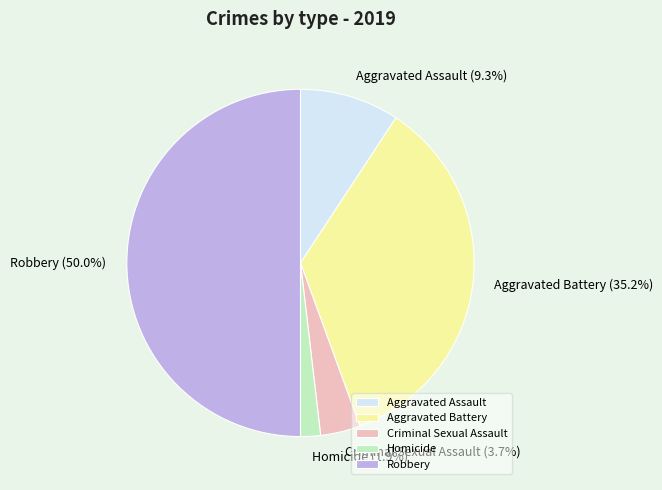

Which slice is the largest?

Robbery